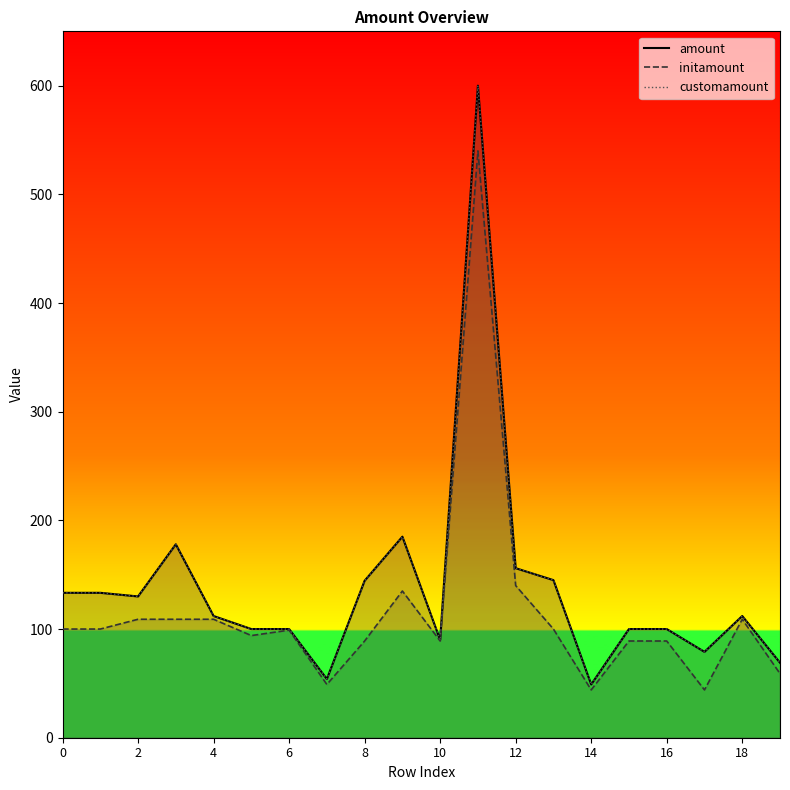

True or false: amount and initamount cross at least once.

False